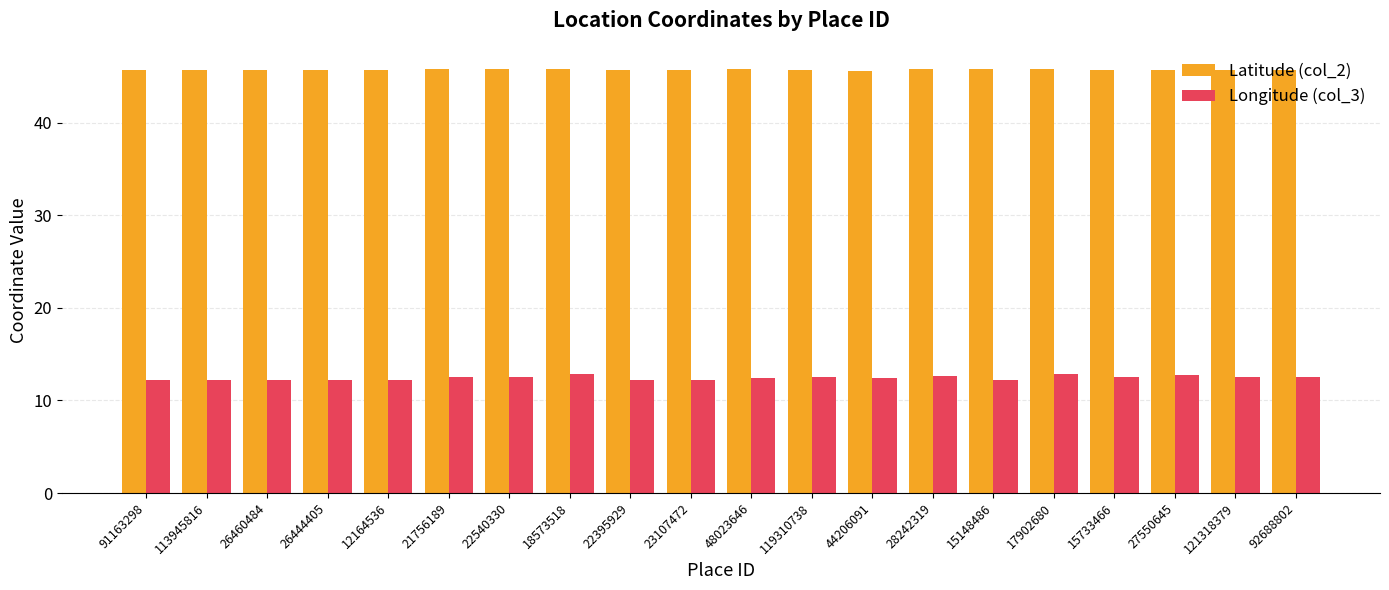

What is the average value of the Latitude (col_2) series?

45.7